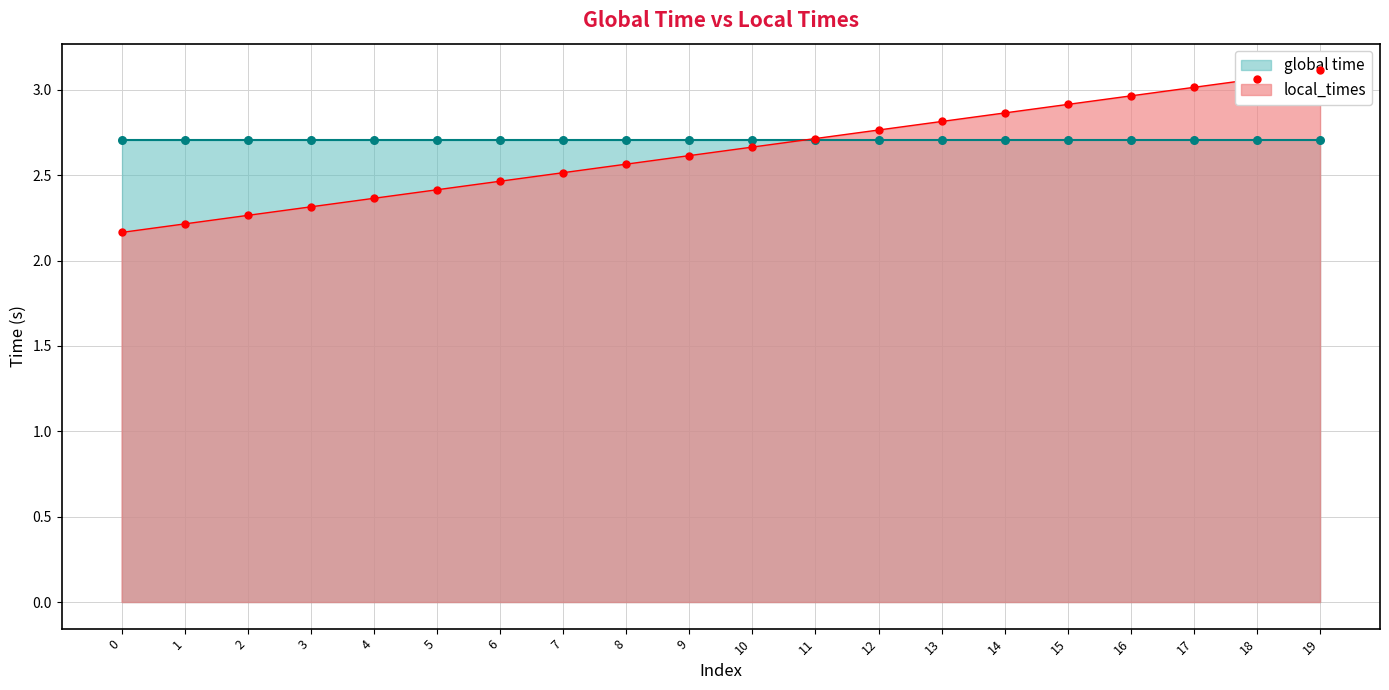

What is the change in value from 18 to 19?

+0.1